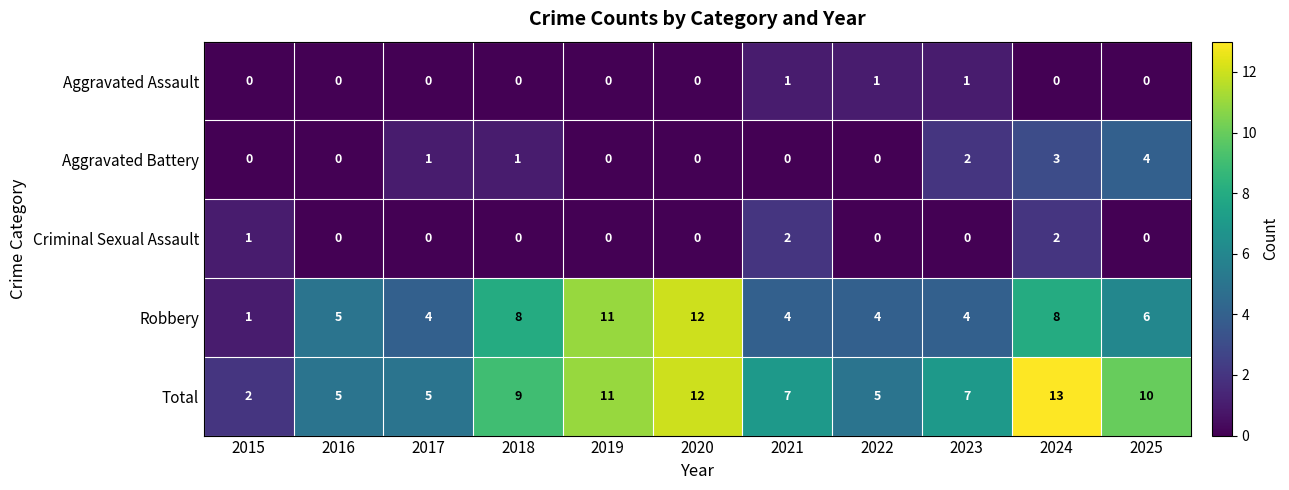

What is the difference between the second highest and minimum values in the Robbery series?

10